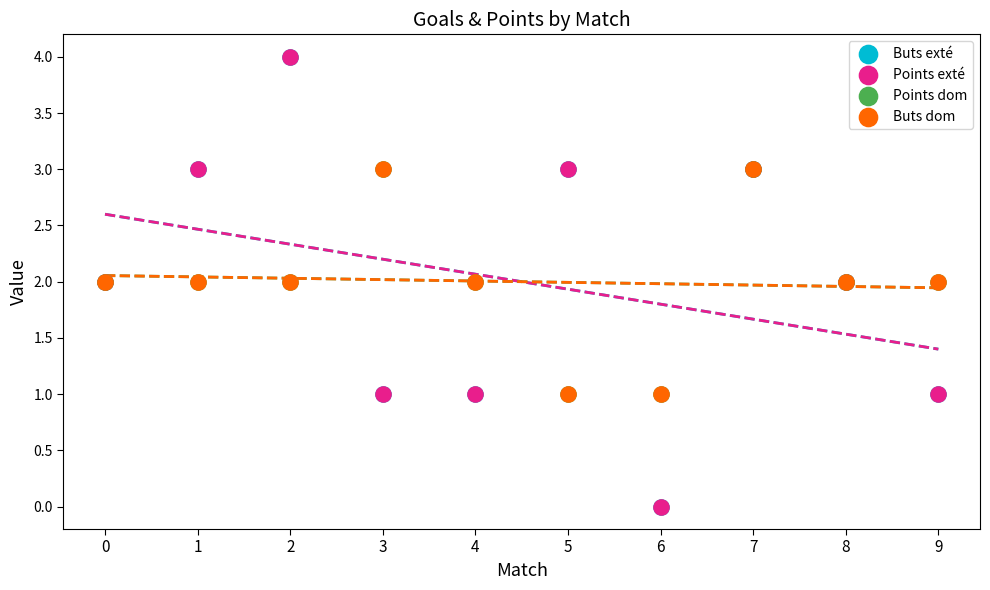

Which series has the widest spread of Y values?

Buts exté